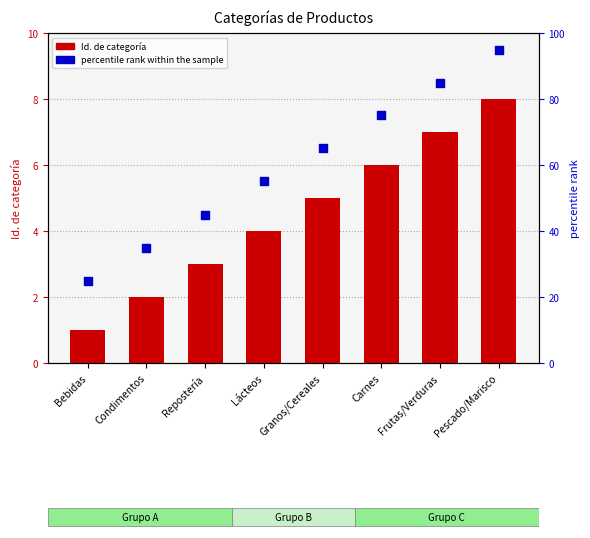

Which series has the largest Y range (max minus min)?

percentile rank within the sample